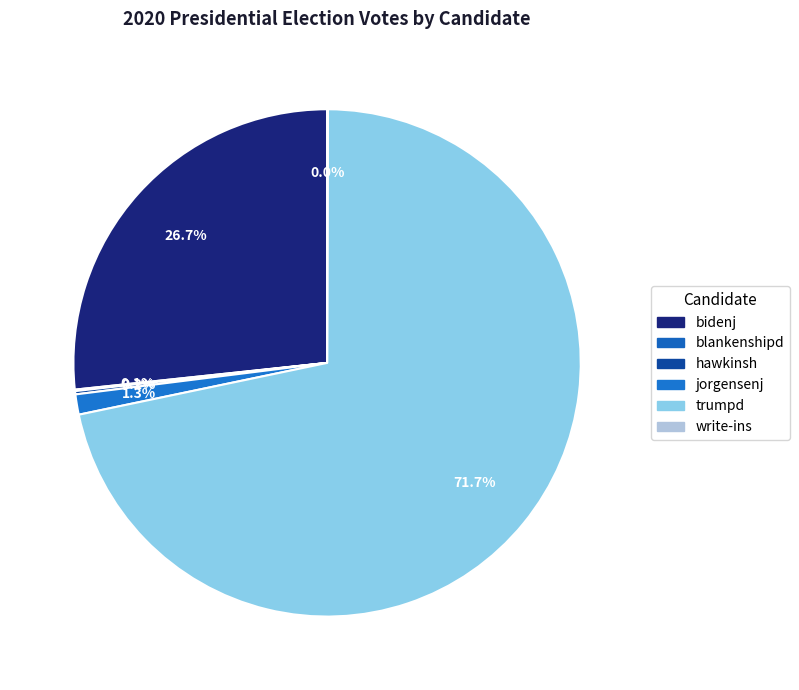

Which has a higher value, bidenj or blankenshipd?

bidenj